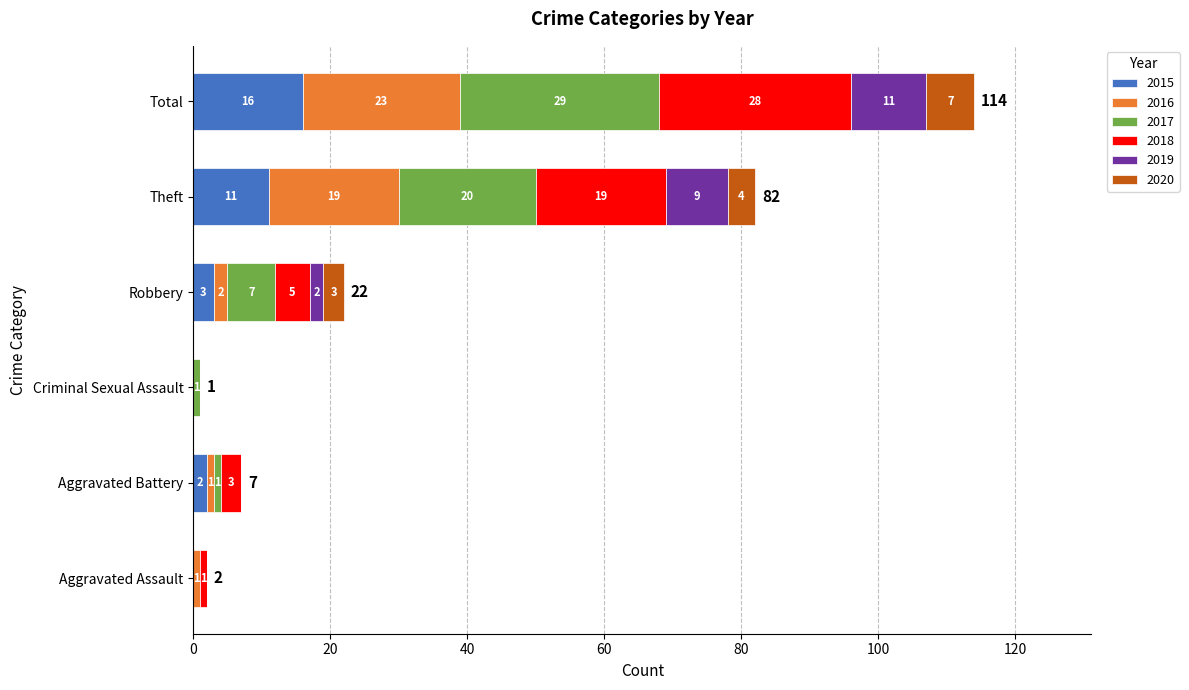

True or false: 2015 has a value of 2 at Aggravated Battery.

True